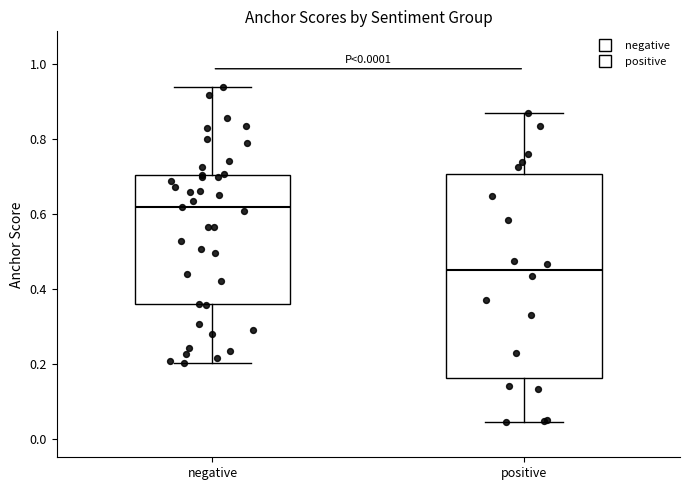

Which box is the tallest, from its lower edge to its upper edge?

positive